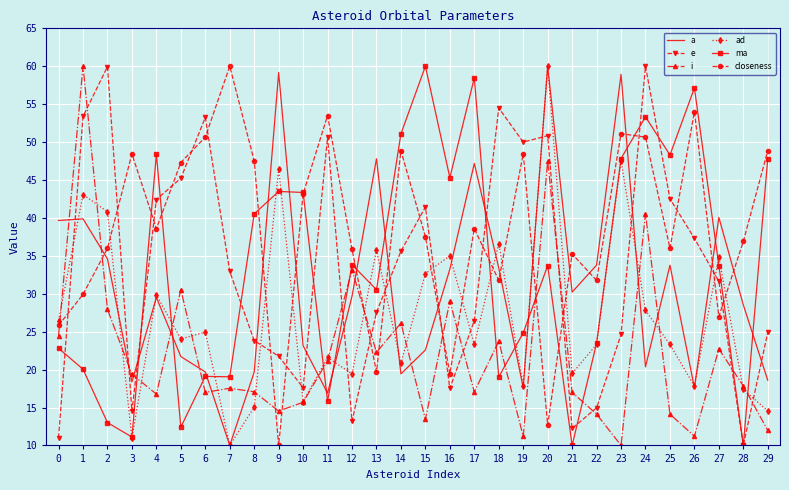

How many times do i and e cross each other?

11